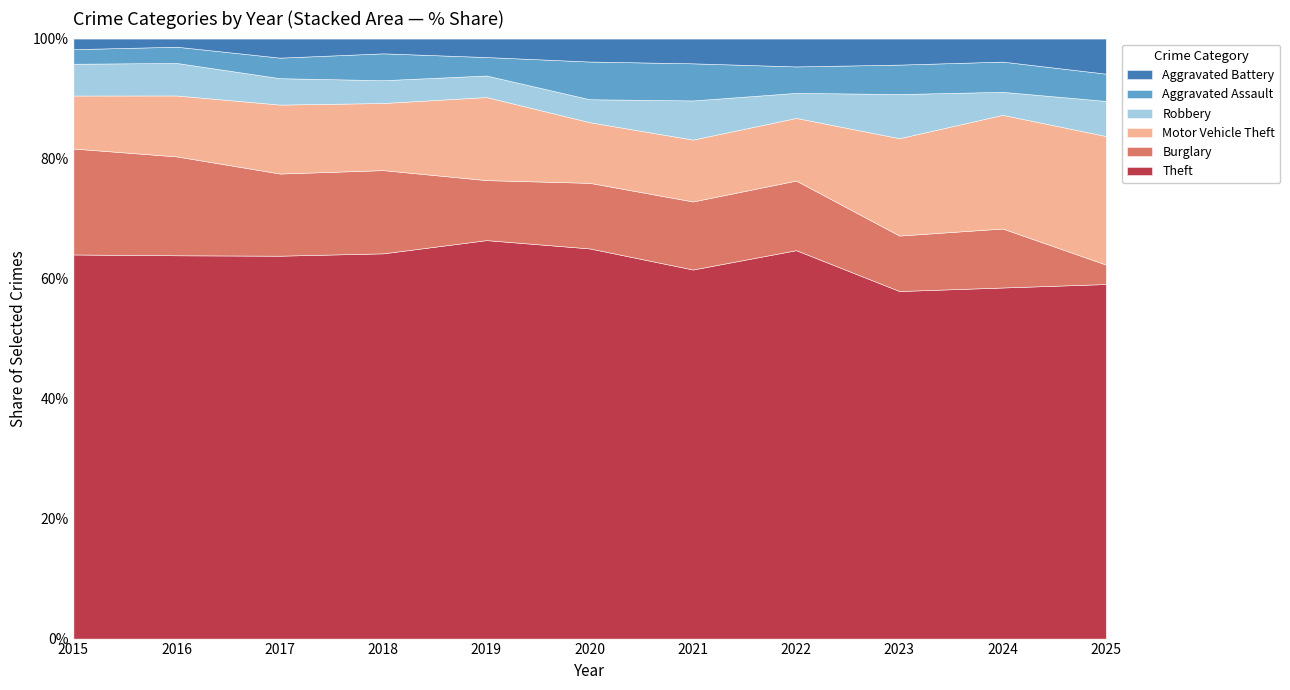

Is it true that Theft equals 32.7 at 2021?

False